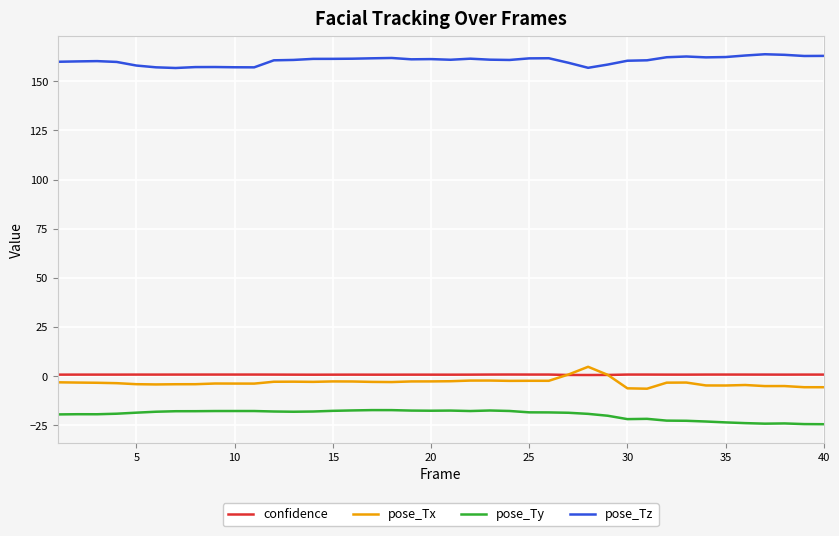

True or false: pose_Tz and pose_Tx intersect in this chart.

False